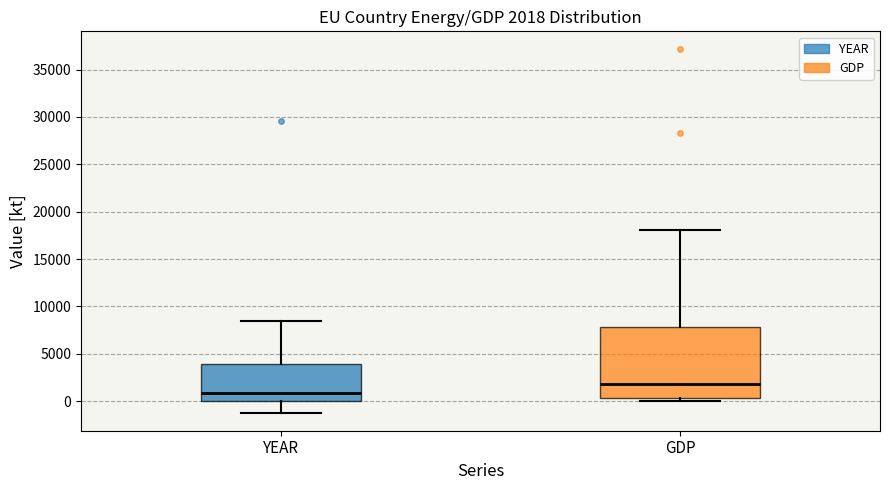

Which box's median line is the lowest?

YEAR